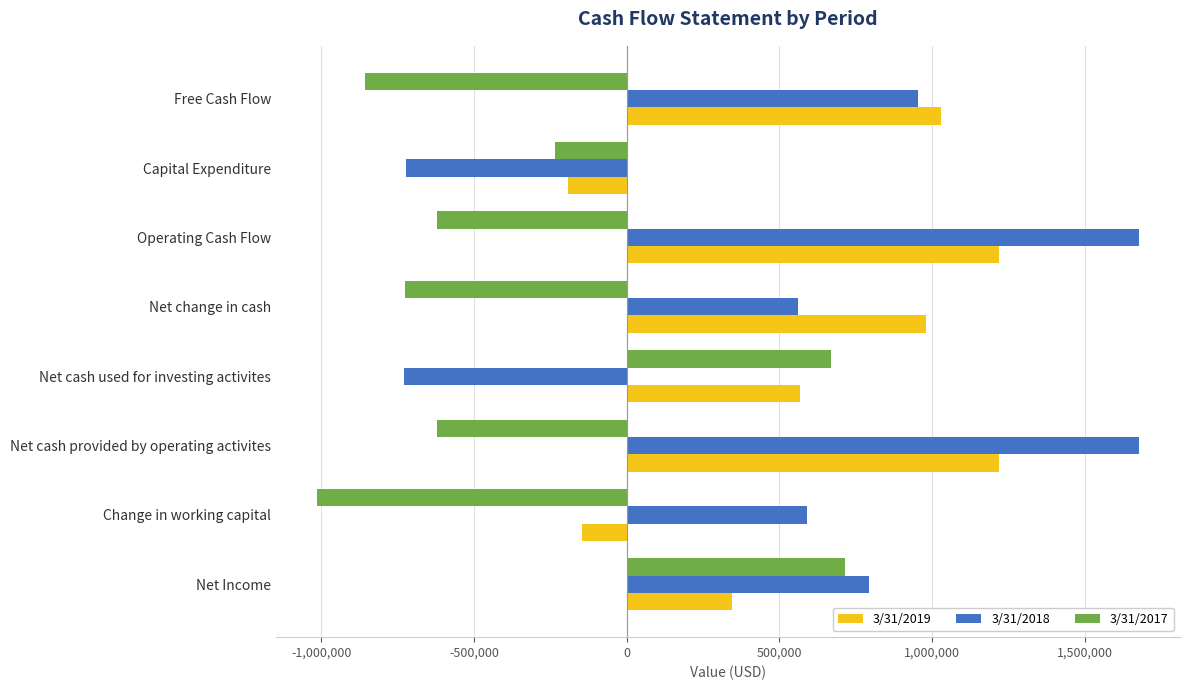

What is the sum of all 3/31/2017 values?

-2693991